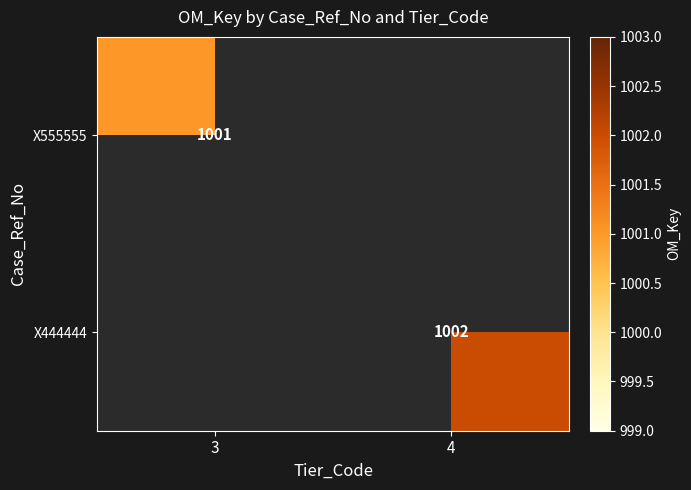

Is it true that X444444 equals 1002 at 4?

True